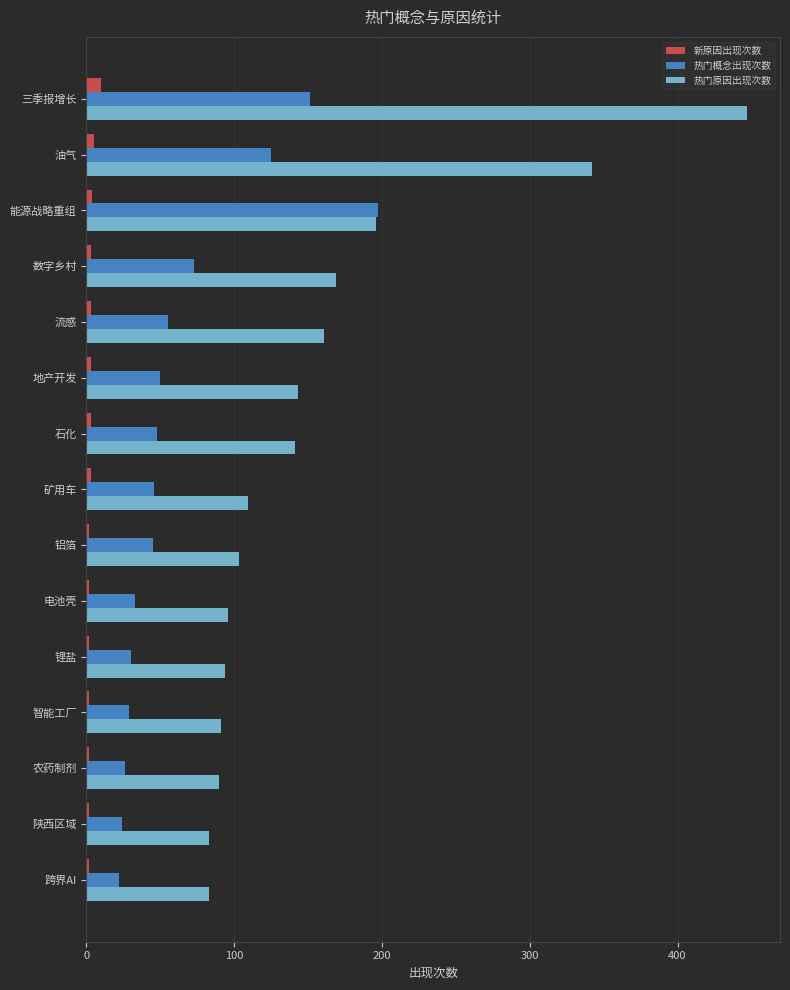

Where is 热门概念出现次数 nearest to the value 109?

油气